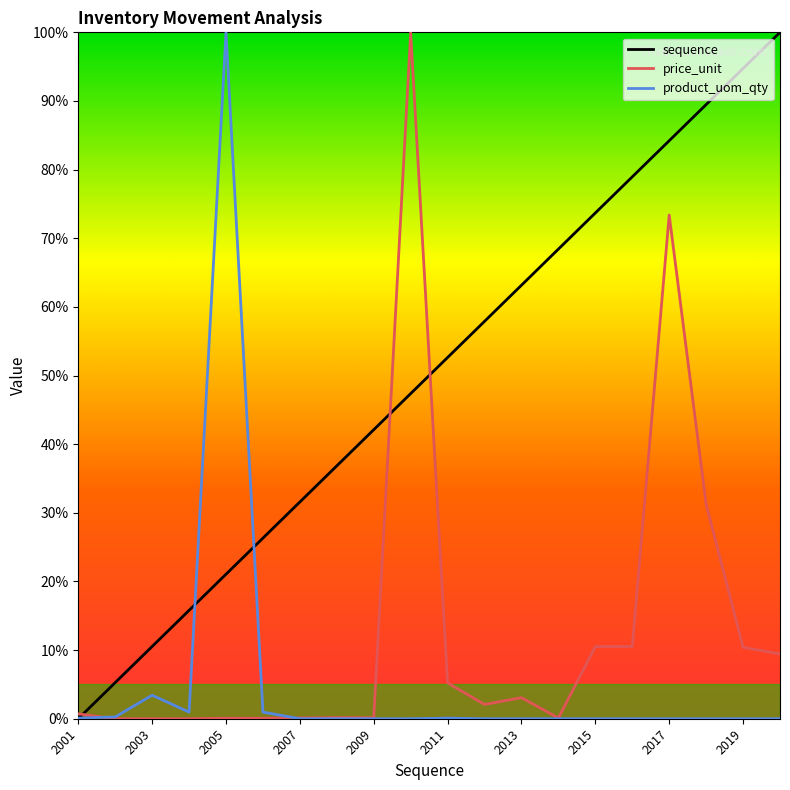

List the series in order of their overall mean, highest first.

sequence, price_unit, product_uom_qty